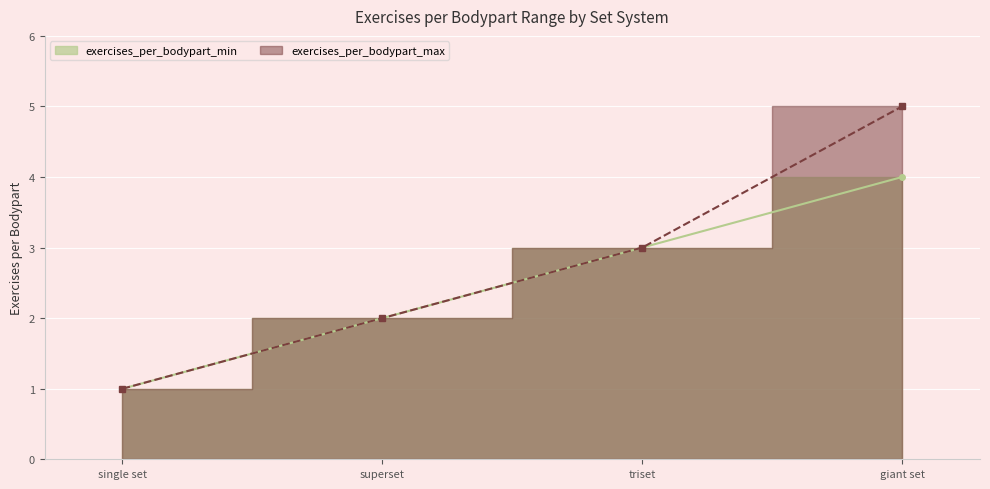

Is it true that exercises_per_bodypart_min equals 4 at giant set?

True